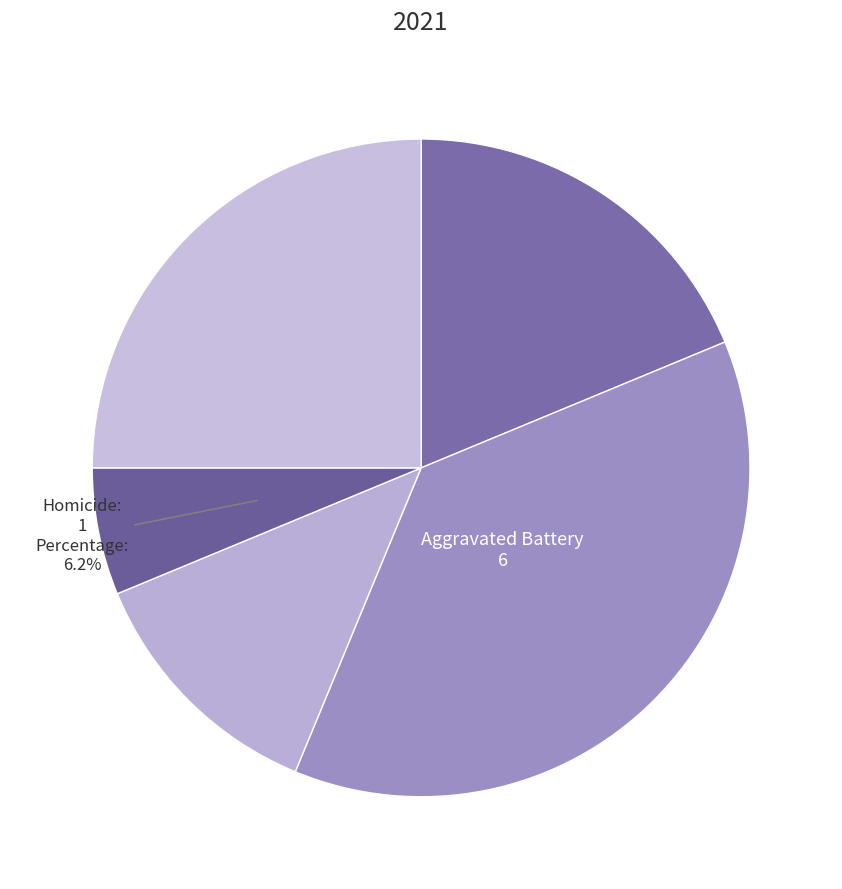

Count the number of slices in the pie.

5